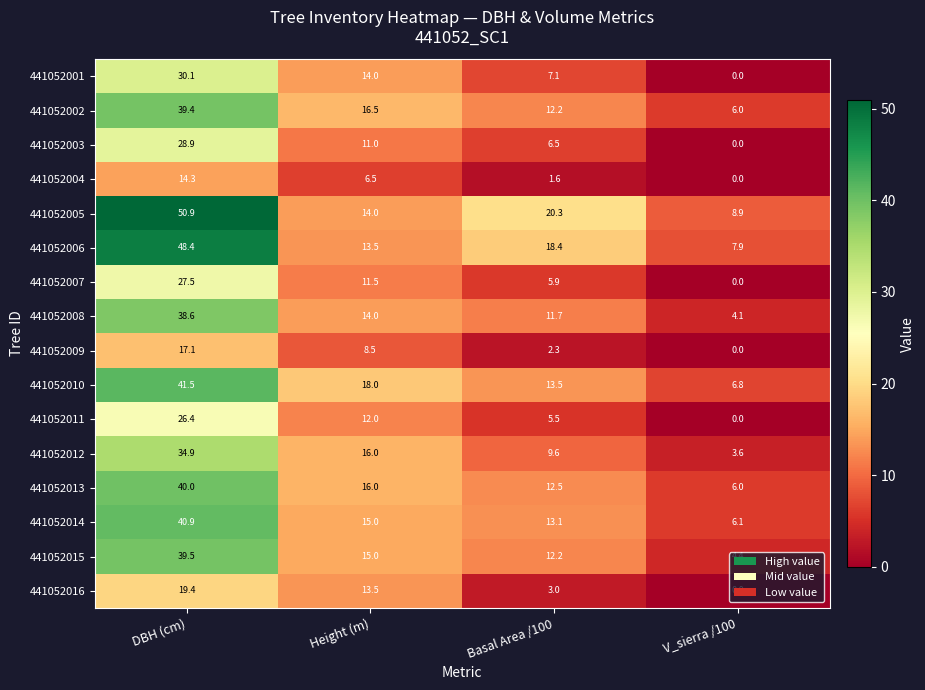

True or false: 441052003 has a value of 10.4 at Basal Area /100.

False